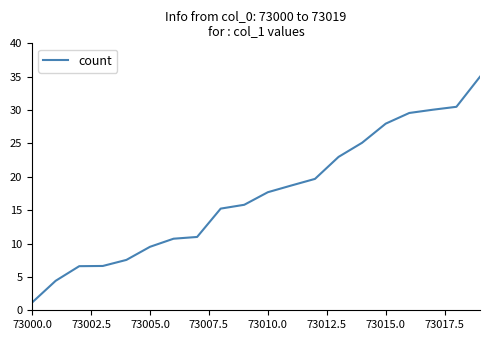

How many lines are shown in the chart?

1